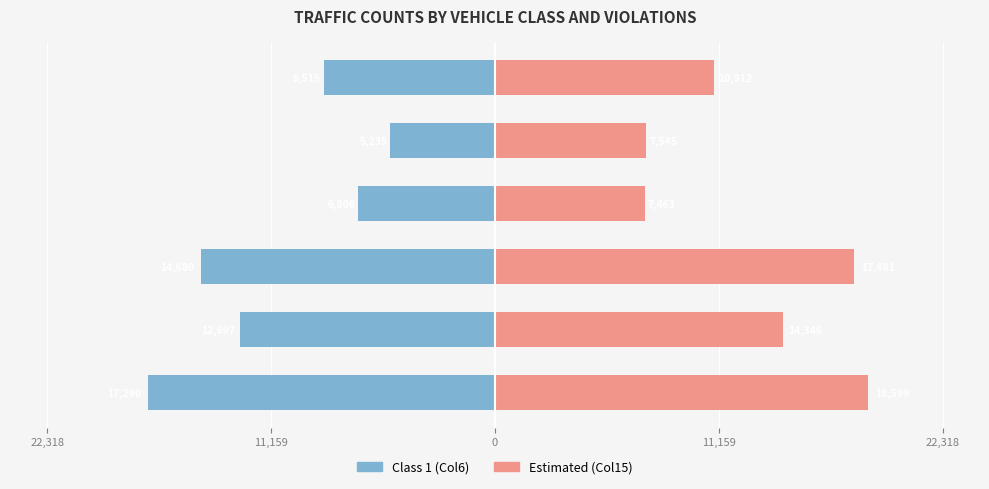

How many distinct data groups are displayed?

2